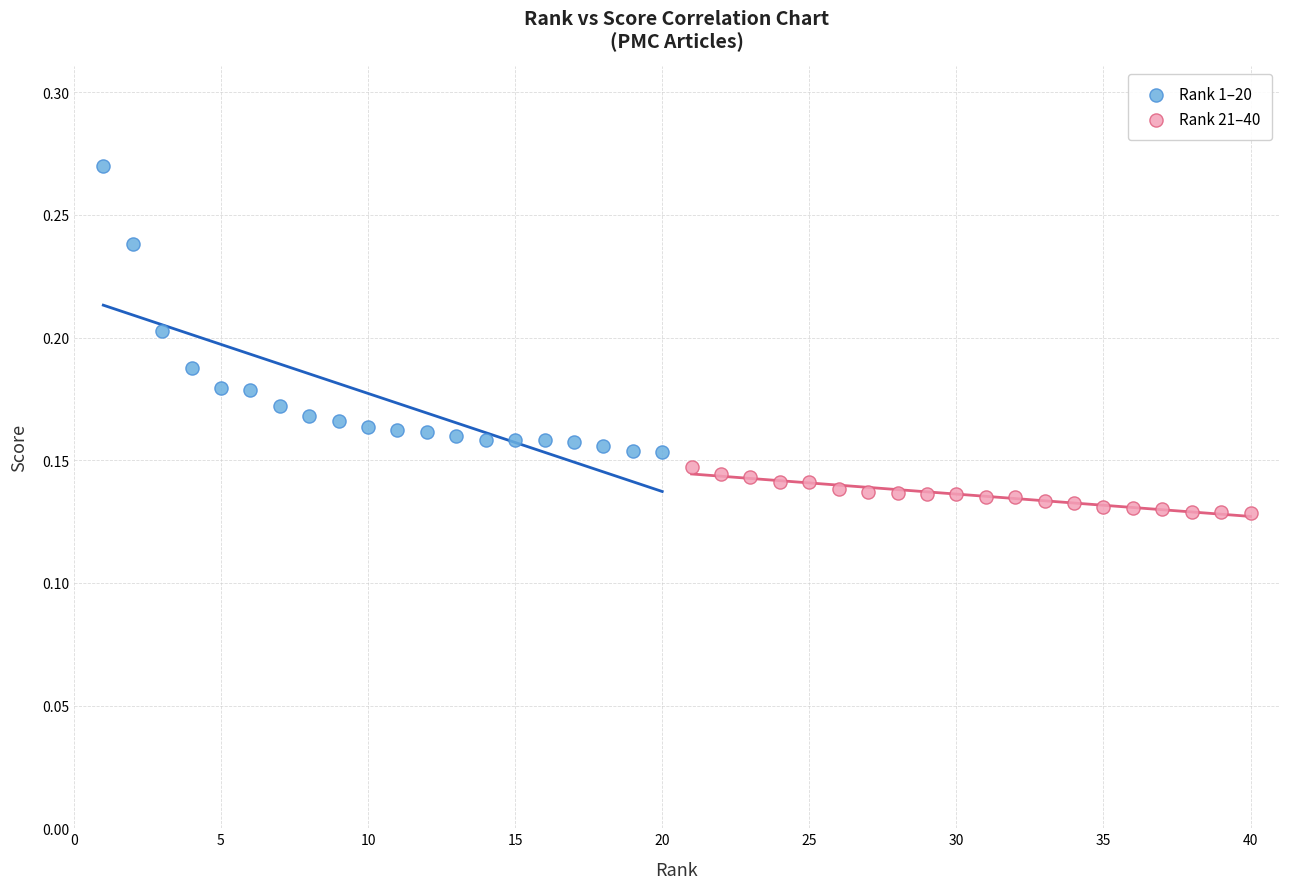

Which series has the widest spread of Y values?

Rank 1–20